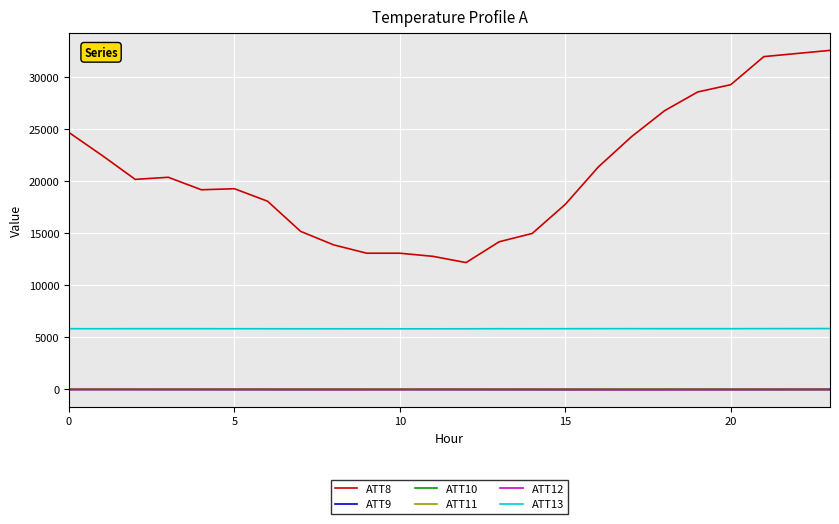

Which series has the largest total across all categories?

ATT8